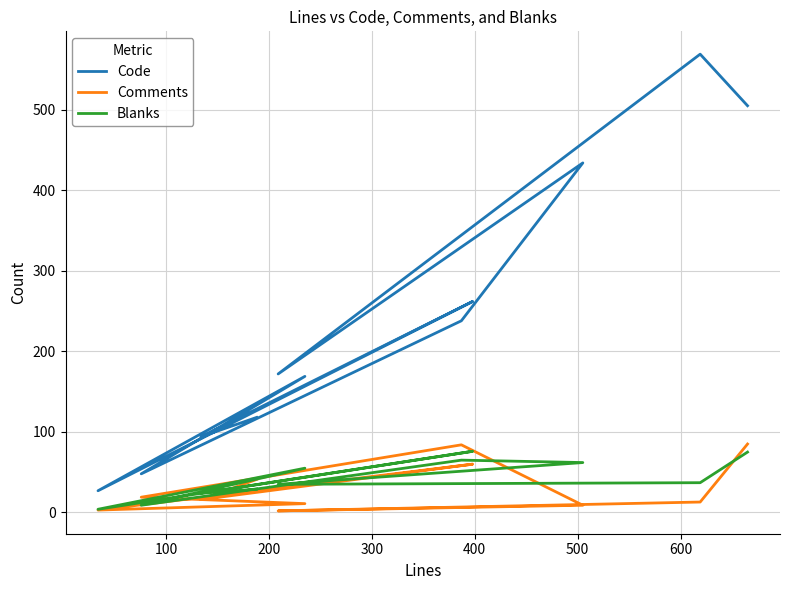

At how many categories does at least one series exceed 130?

7